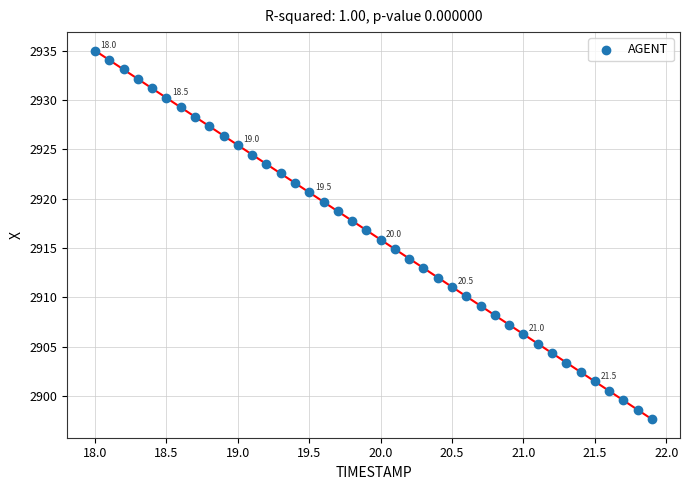

What is the range of X values (max minus min)?

3.9